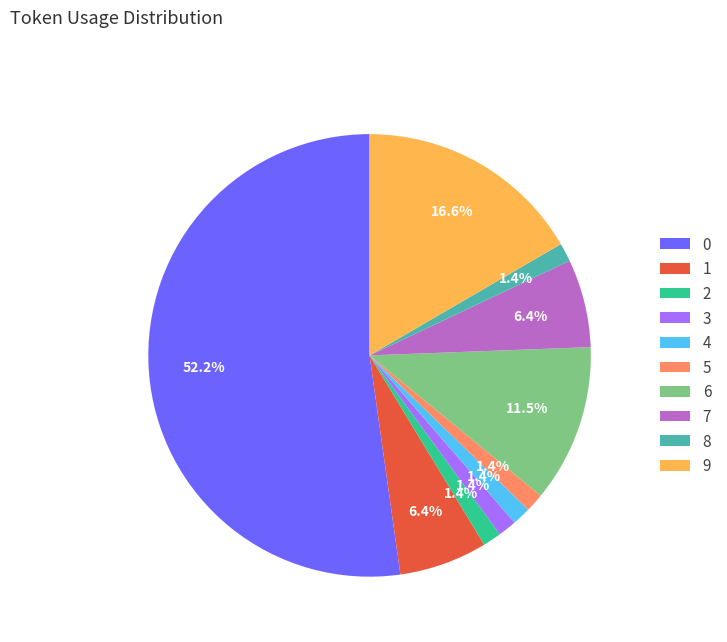

Approximately how many times larger is the value at 3 compared to 5?

1.0